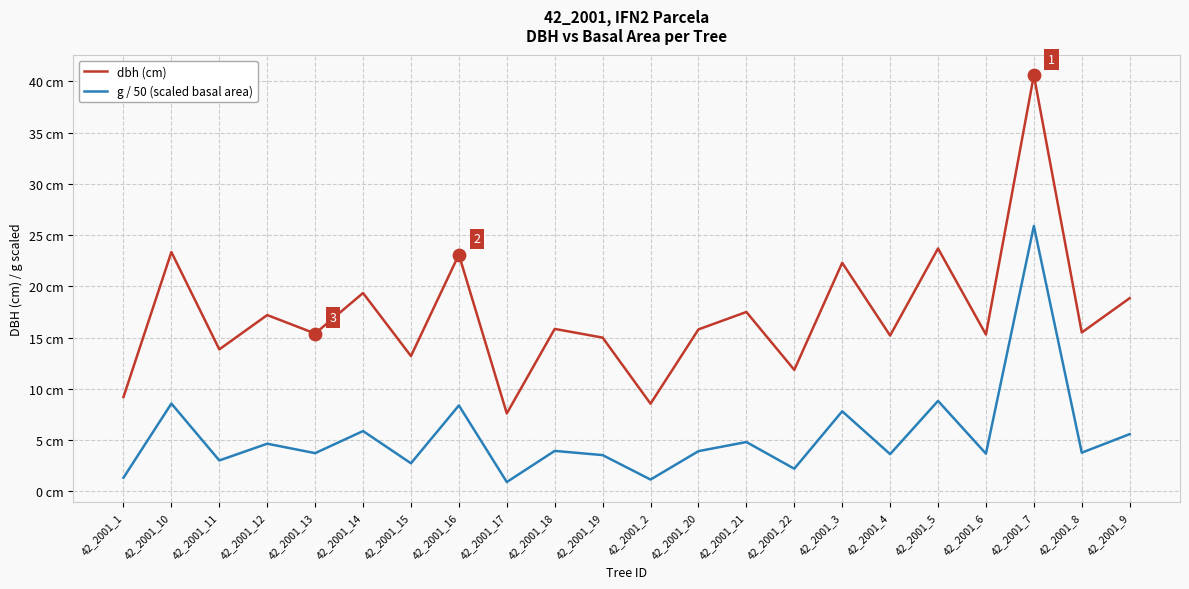

Which series has the largest total across all categories?

dbh (cm)